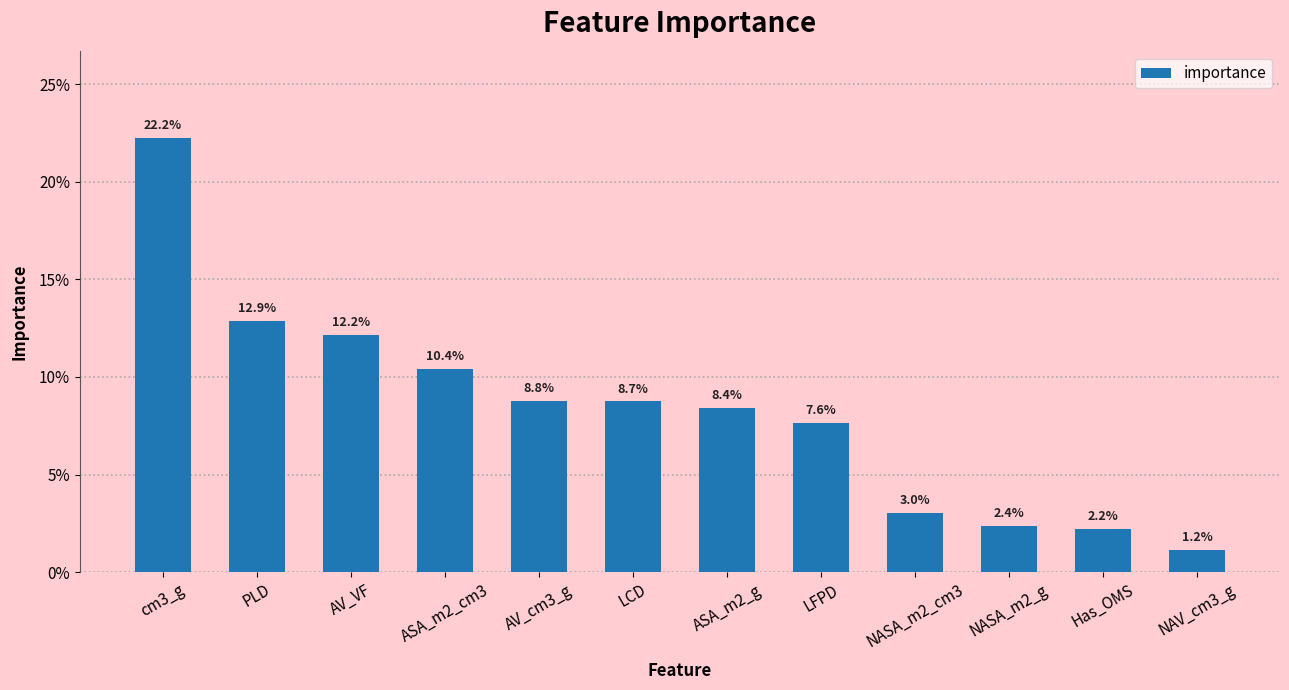

What is the value of the 7th bar from the left?

0.1